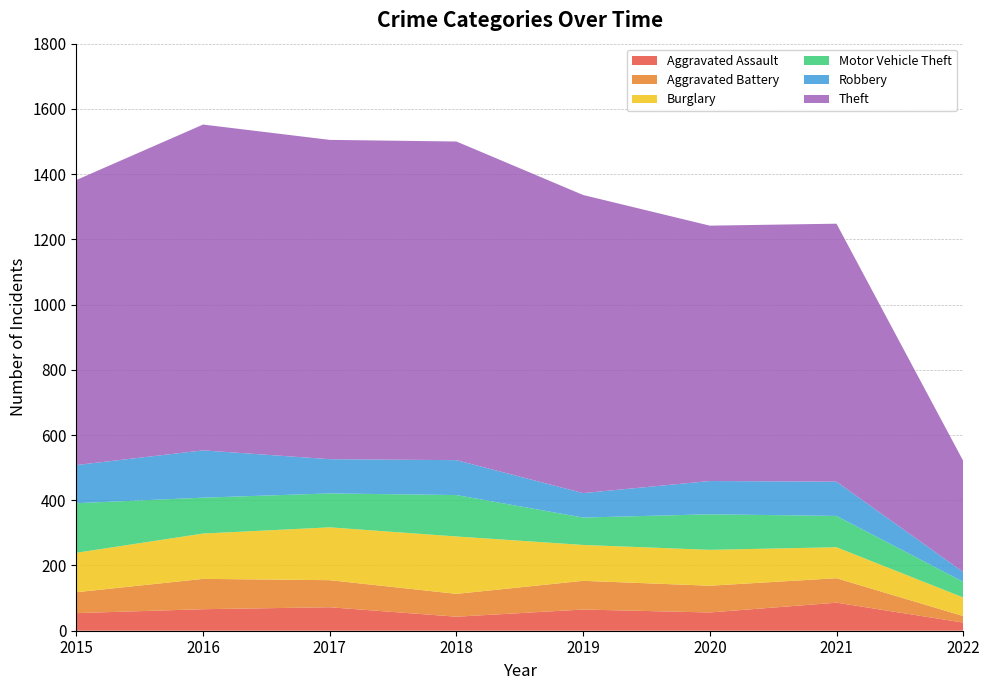

Reading left to right, what are all the values shown in this chart?

Aggravated Assault: 2015=54	2016=66	2017=72	2018=43	2019=65	2020=56	2021=86	2022=25
Aggravated Battery: 2015=64	2016=93	2017=83	2018=70	2019=88	2020=82	2021=75	2022=20
Burglary: 2015=121	2016=139	2017=162	2018=176	2019=110	2020=110	2021=95	2022=57
Motor Vehicle Theft: 2015=152	2016=110	2017=104	2018=127	2019=84	2020=109	2021=96	2022=48
Robbery: 2015=117	2016=145	2017=105	2018=107	2019=75	2020=102	2021=105	2022=30
Theft: 2015=874	2016=999	2017=979	2018=977	2019=914	2020=783	2021=791	2022=341